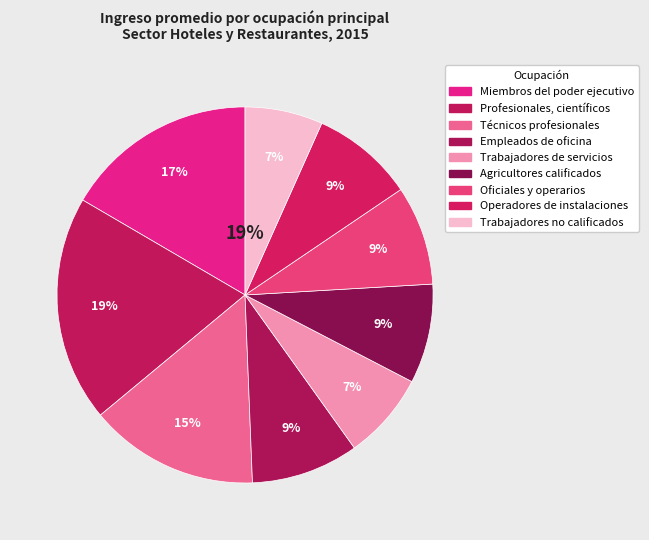

To the nearest percent, what is the difference between the largest and smallest slice percentages?

13%